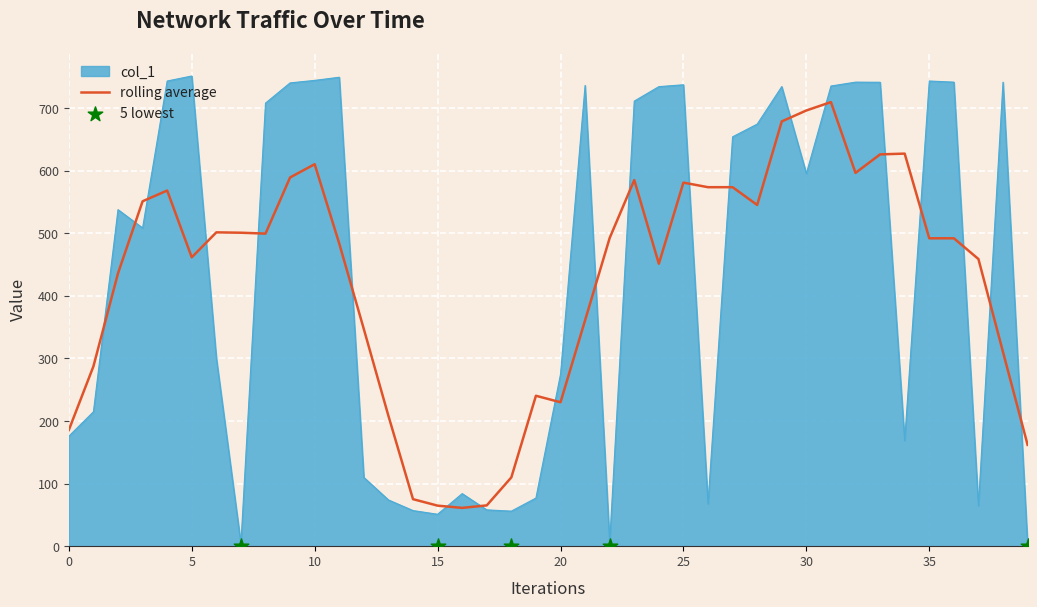

The value of col_1 at 10 is 744.5. True or false?

True